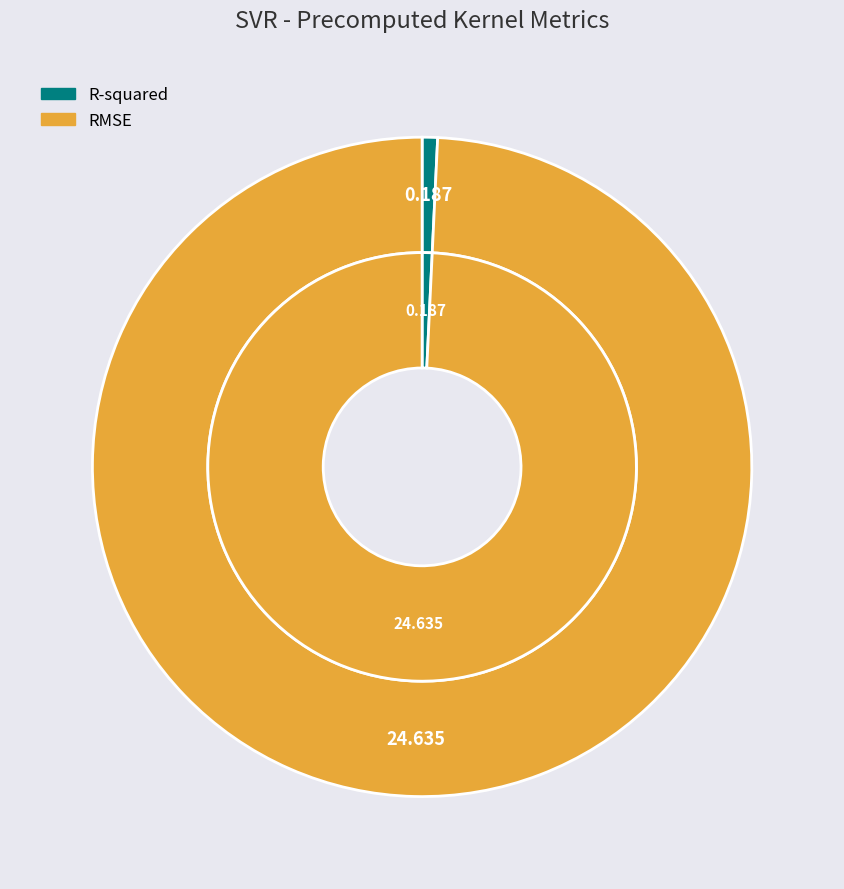

Which slice is the smallest?

R-squared